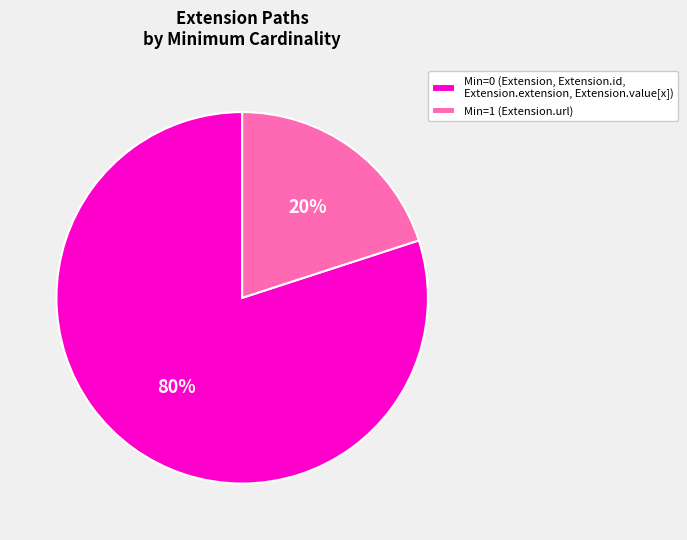

To the nearest percent, what is the average slice percentage?

50%